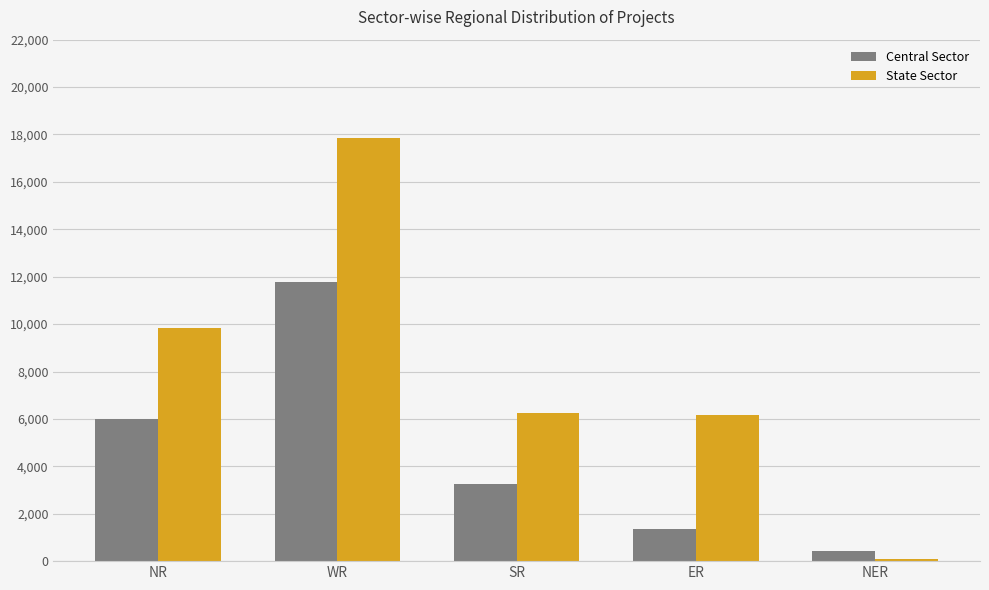

How many values in the Central Sector series are below 3260?

2